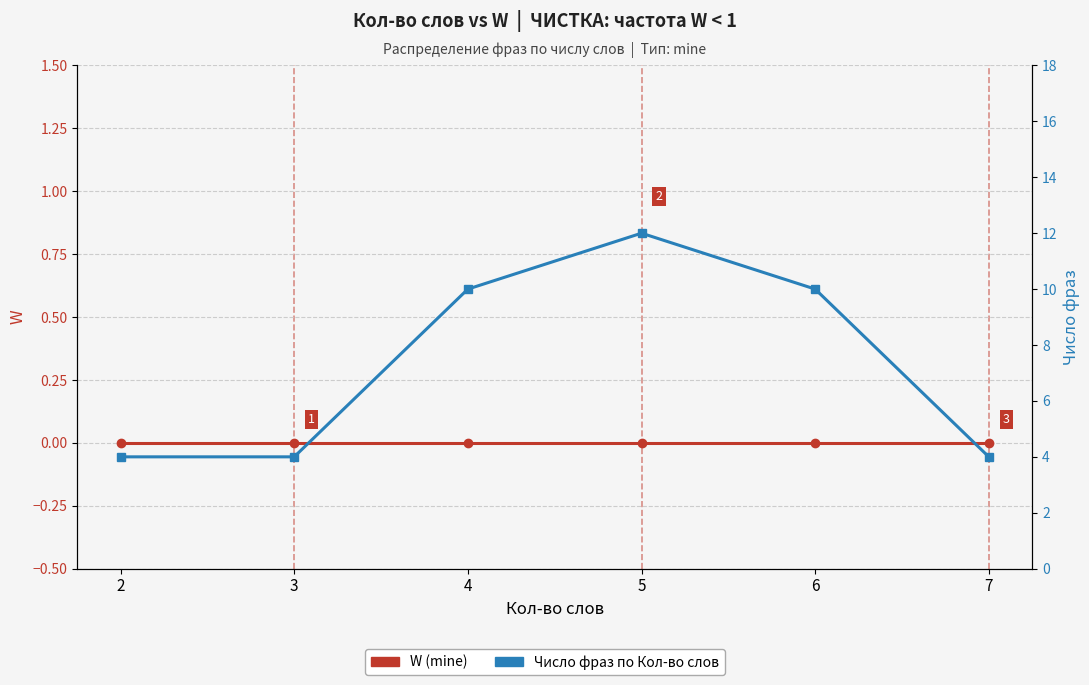

Does the chart display data point markers on the line(s)?

Yes